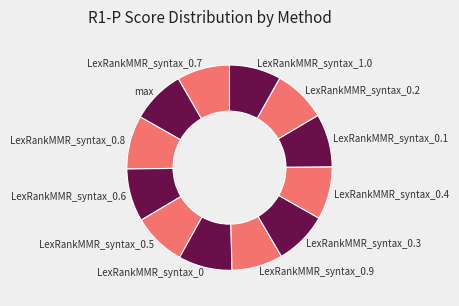

Does LexRankMMR_syntax_0.7 represent more than half of the total?

No